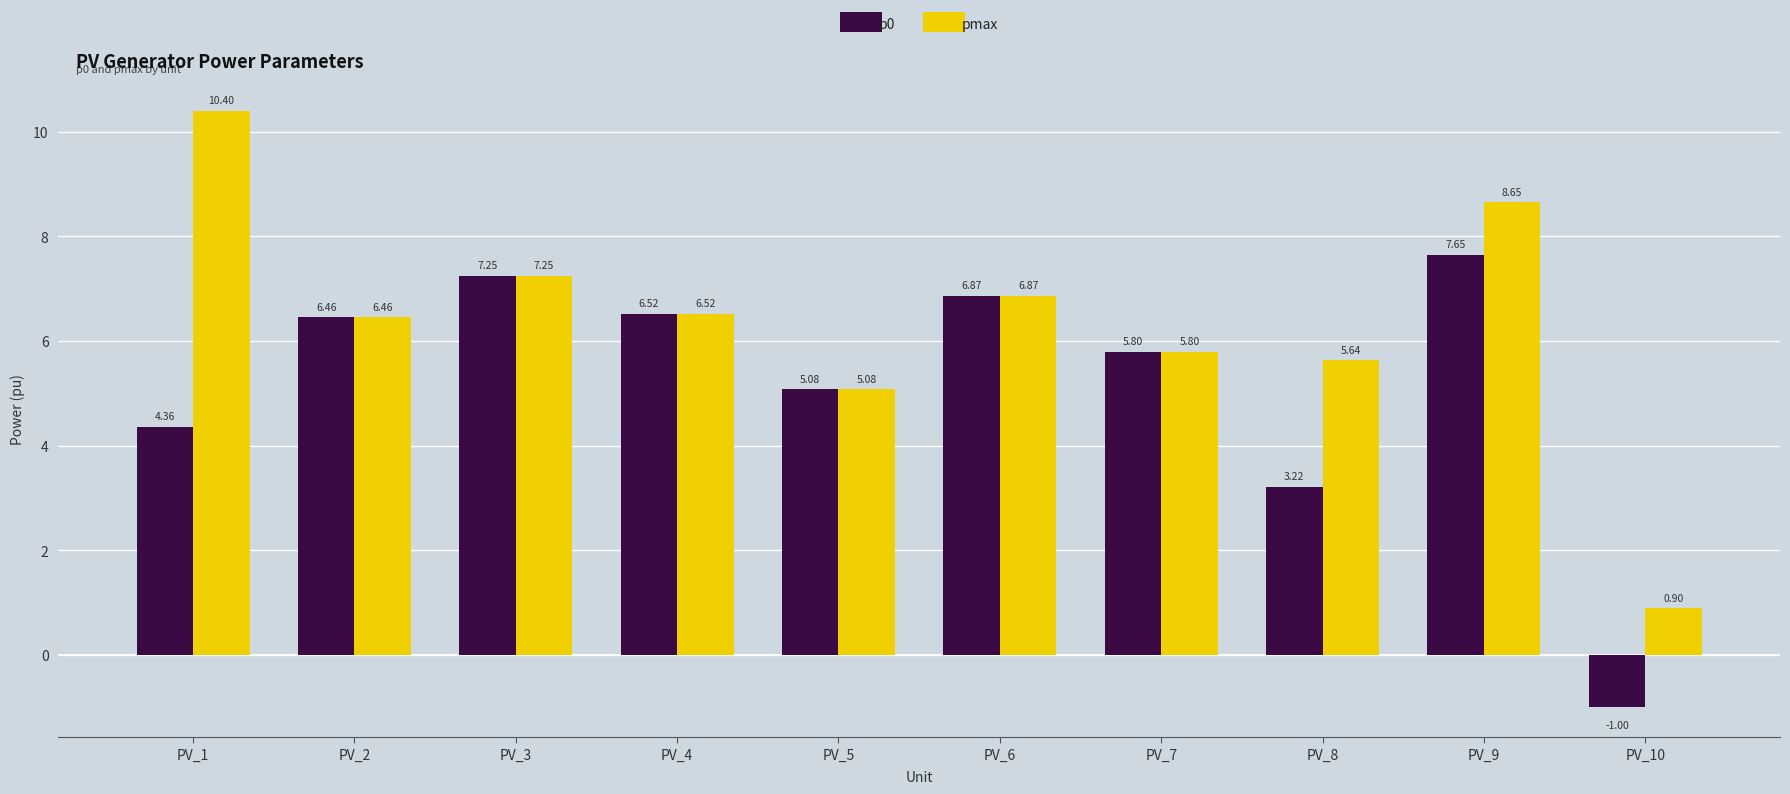

How many data points in pmax are less than 6?

4